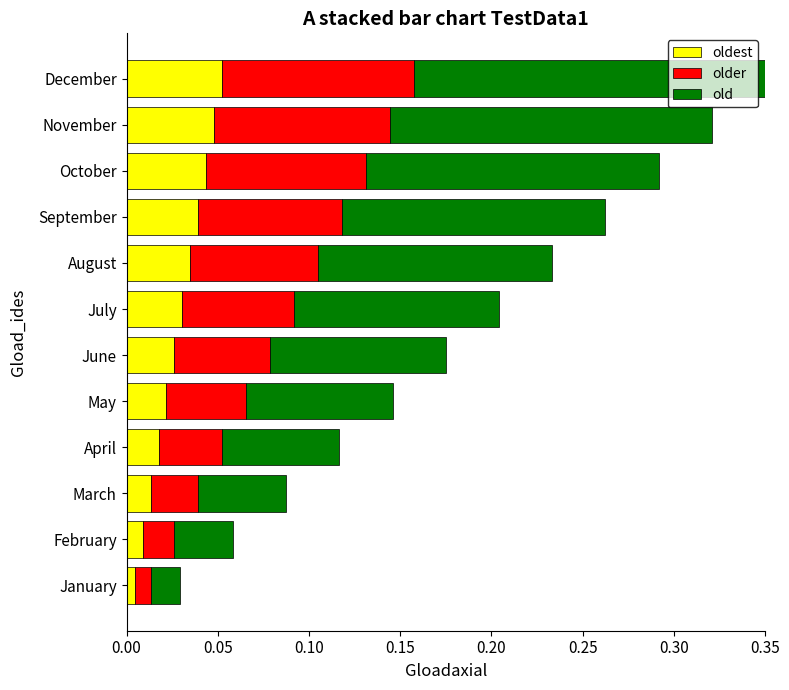

At which category is the sum across all series the highest?

December